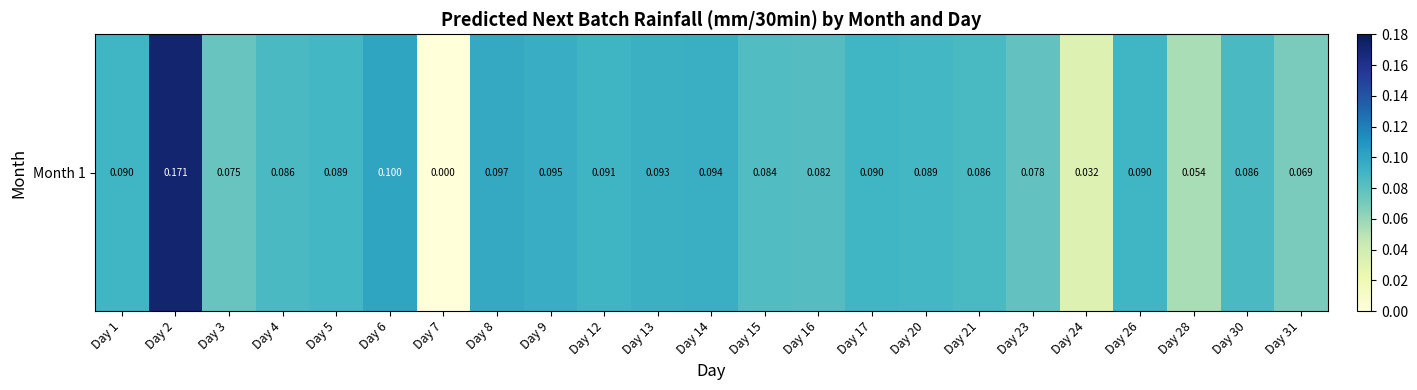

List the labels in order of value, smallest first.

Day 7, Day 24, Day 28, Day 31, Day 3, Day 23, Day 16, Day 15, Day 4, Day 30, Day 21, Day 20, Day 5, Day 1, Day 26, Day 17, Day 12, Day 13, Day 14, Day 9, Day 8, Day 6, Day 2